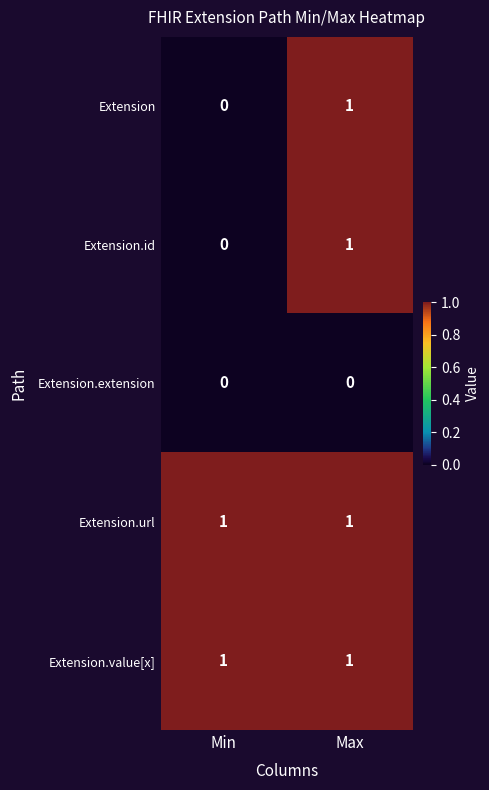

True or false: Extension has a value of 1 at Max.

True